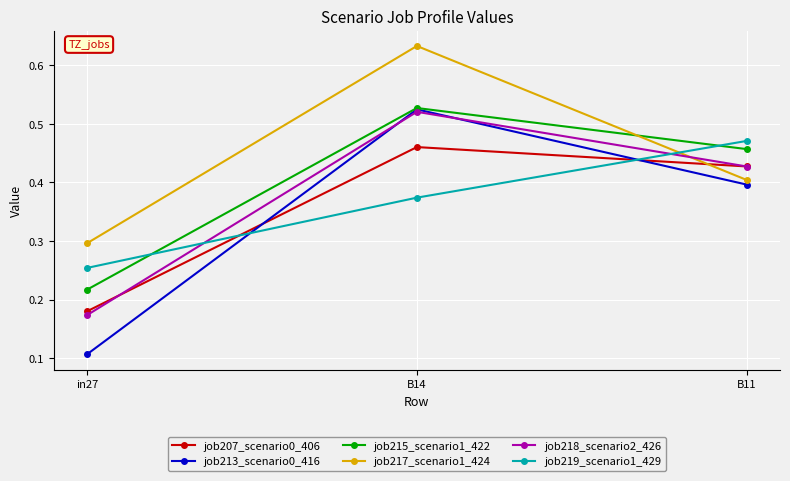

Which category has the lowest value in the job215_scenario1_422 series?

in27